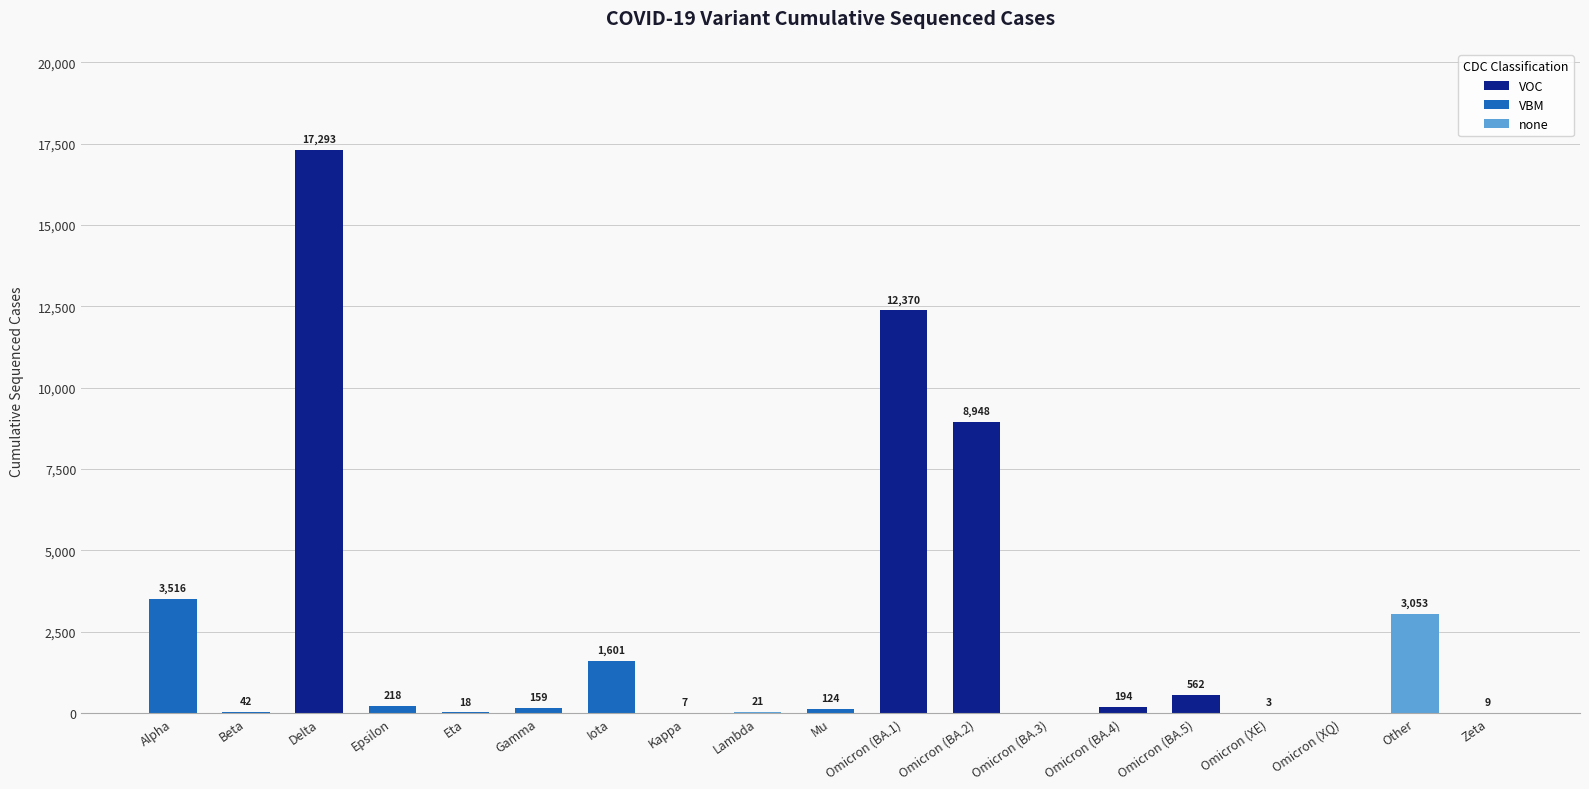

Is it true that the value at Iota is 2820?

False